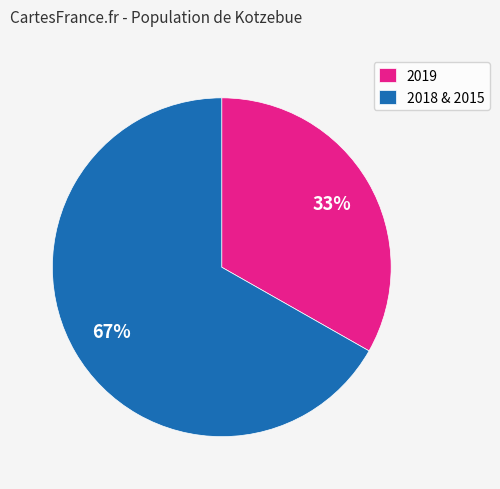

What percentage is the 2019 slice, to the nearest percent?

33%